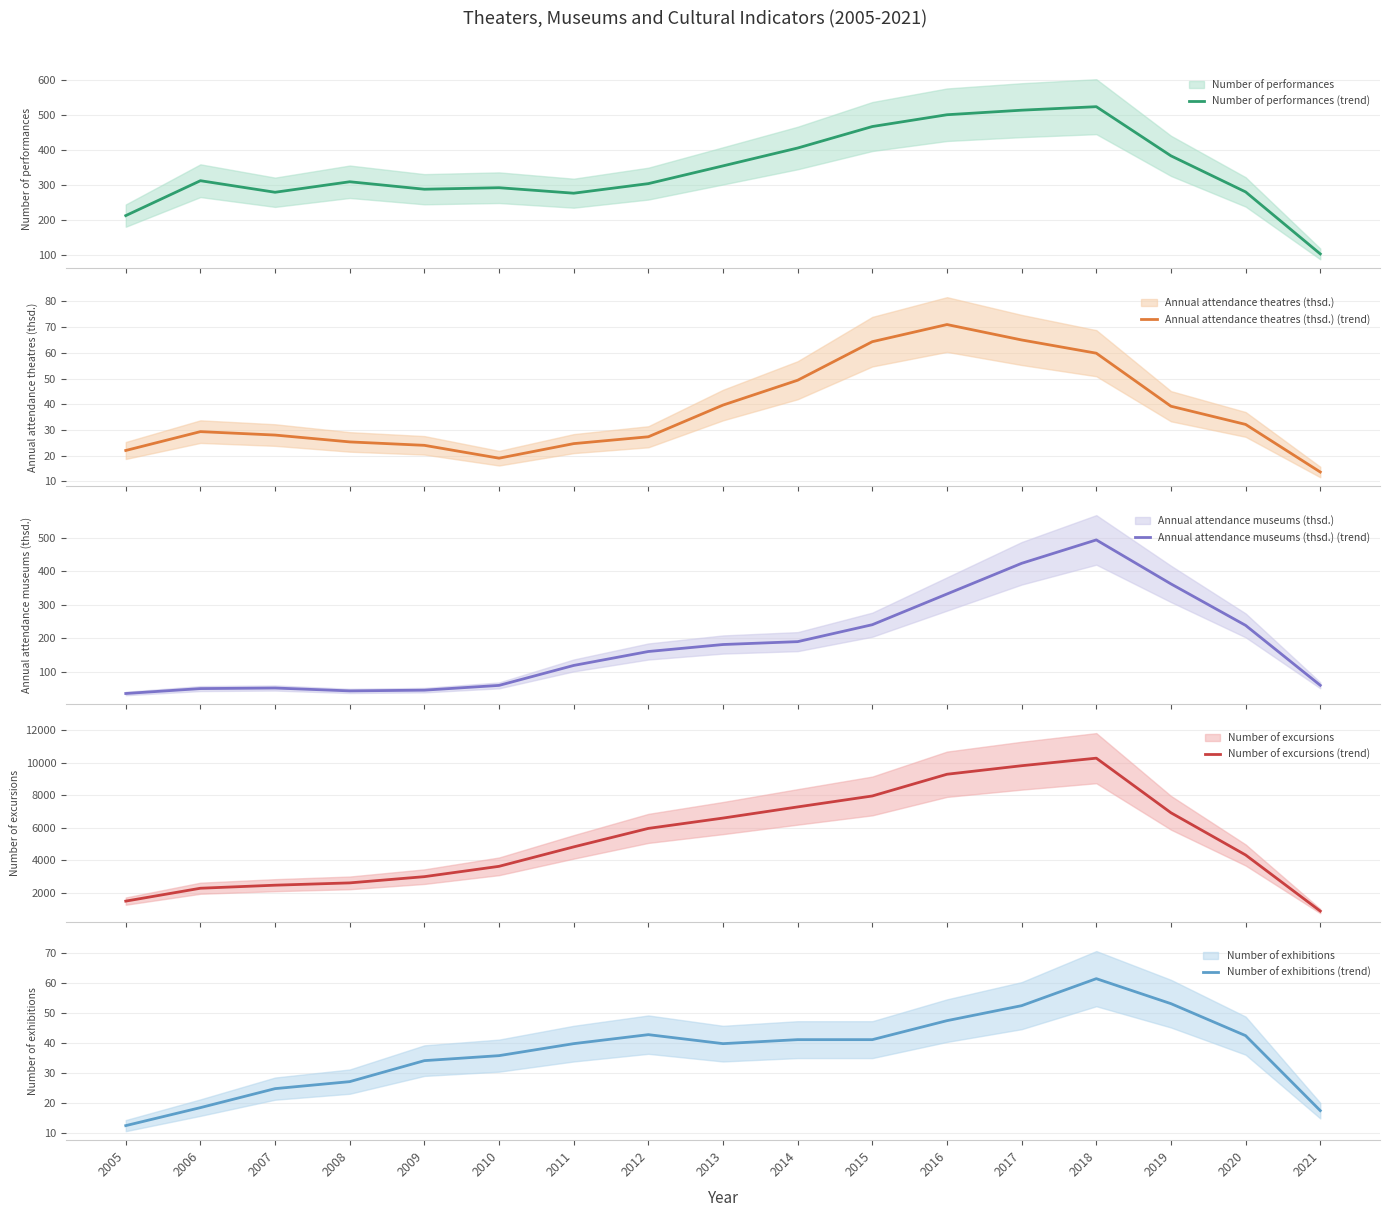

At which label is Annual attendance museums (thsd.) (trend) closest to 264?

2015